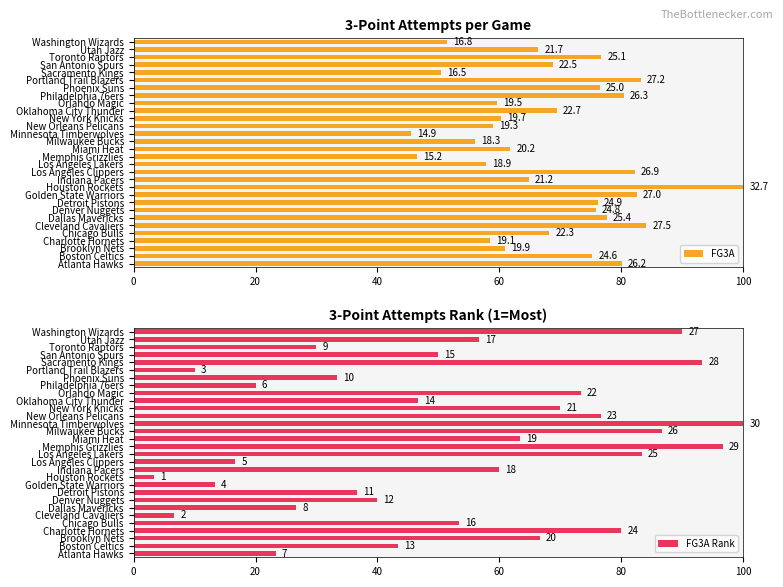

Count the number of data series in this chart.

2